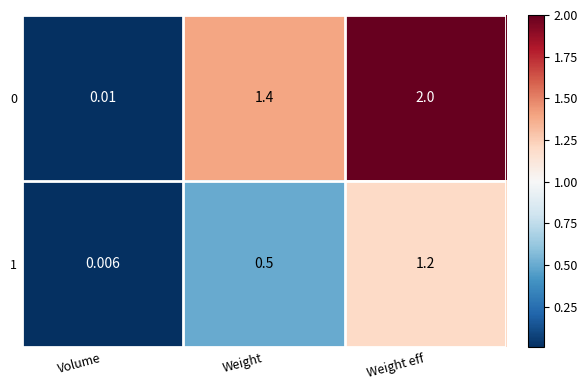

What is the difference between the highest and lowest values at Weight?

0.9